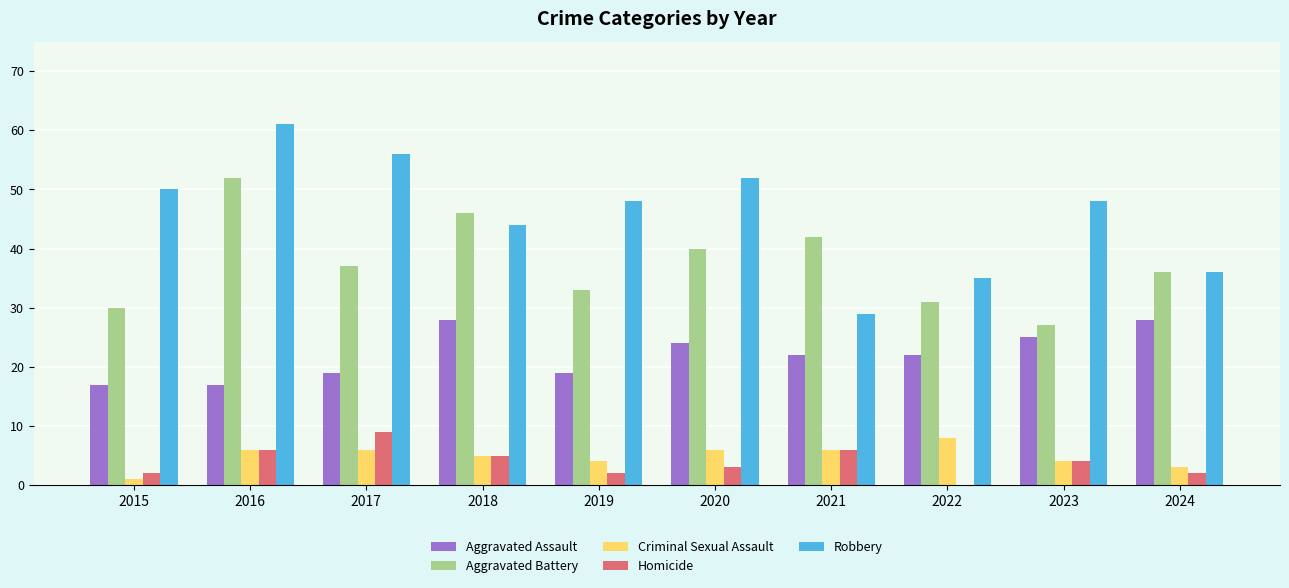

Which category has the highest value across all series?

2016